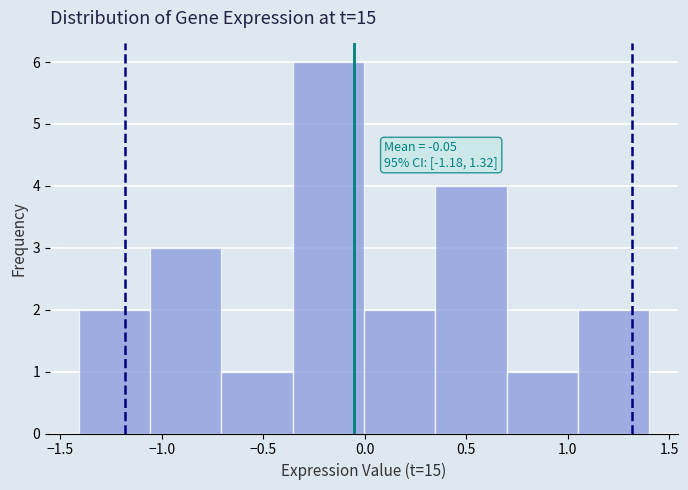

Over which range of the x-axis is the bar tallest?

-0.35 to 0.00